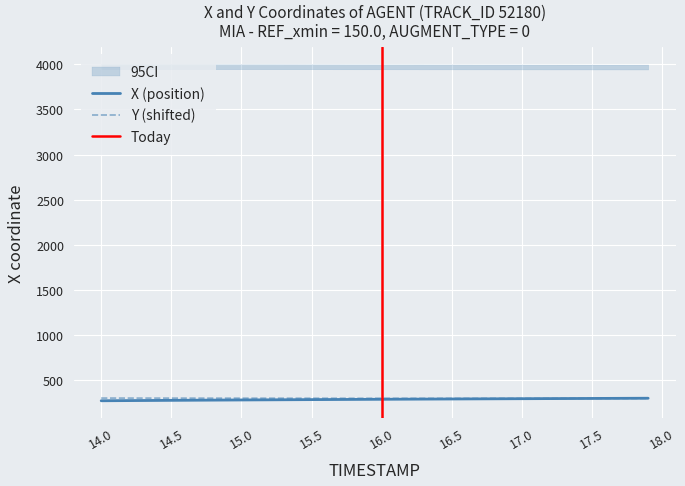

Which series has the largest range (max minus min)?

X